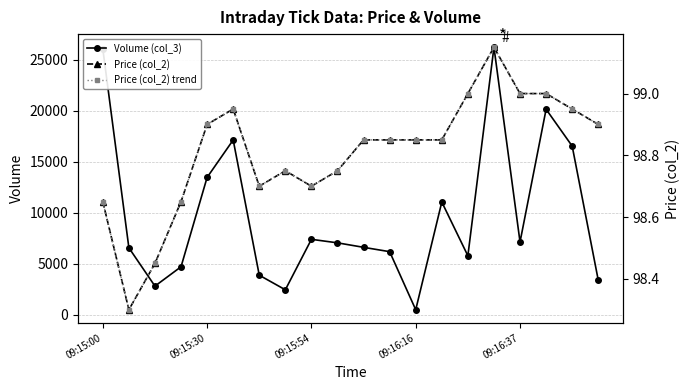

True or false: Volume (col_3) and Price (col_2) trend cross at least once.

False